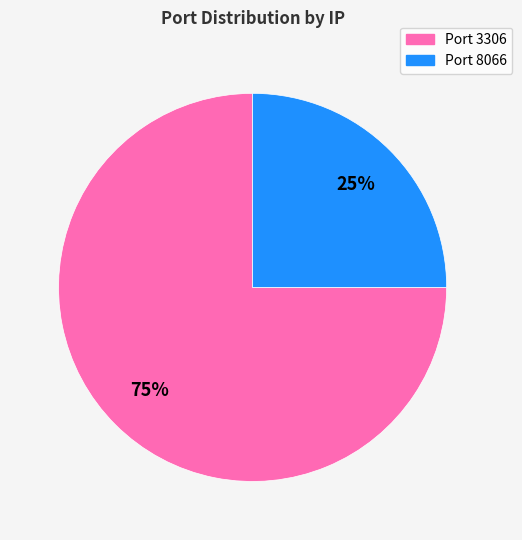

To the nearest percent, what is the difference between the largest and smallest slice percentages?

50%